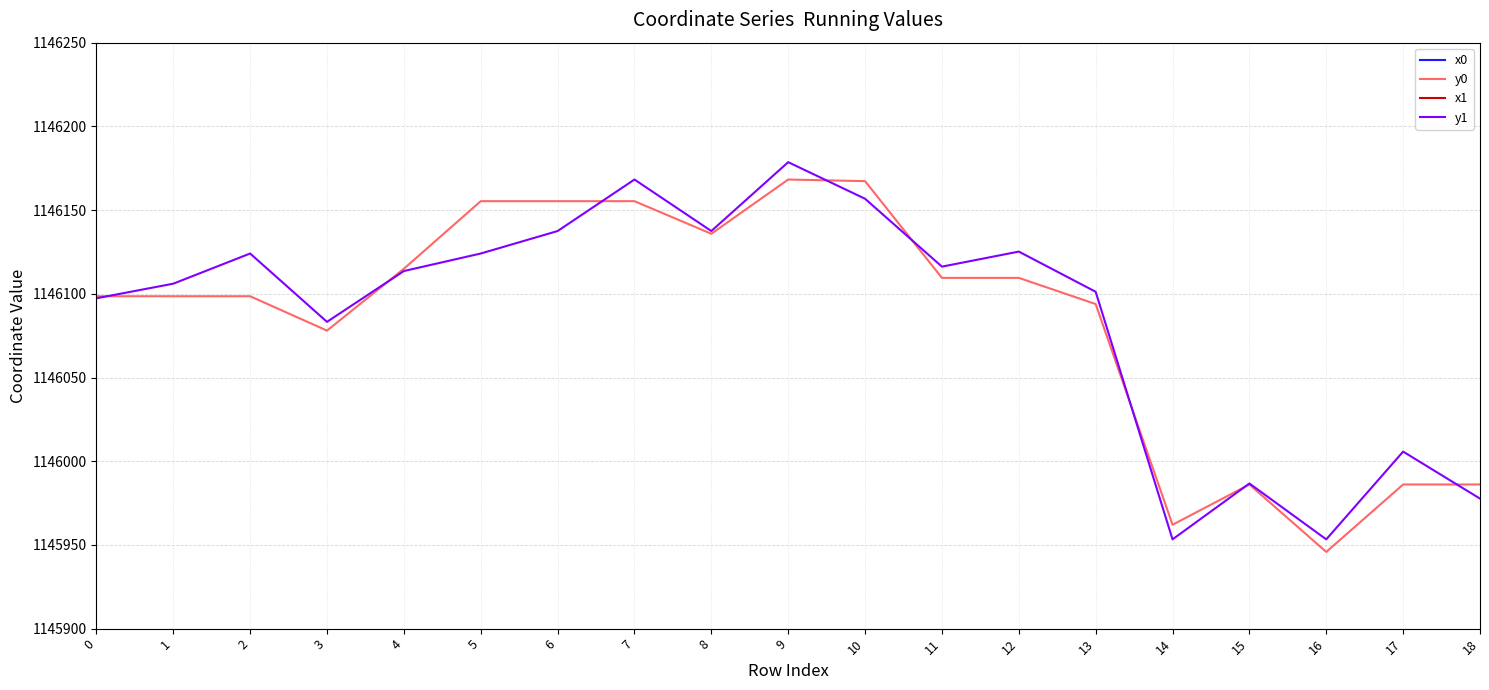

How many data points in y0 are less than 1146098?

7